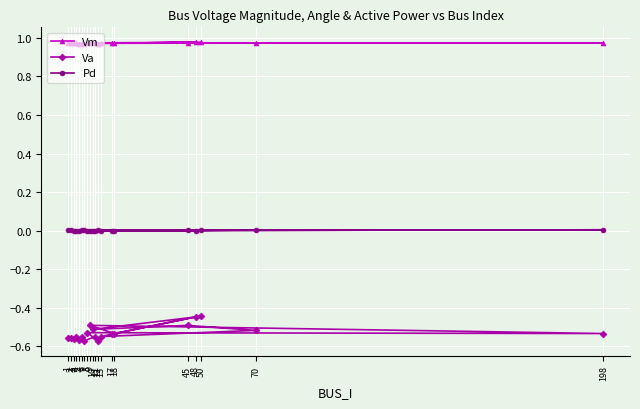

List the labels in order of Va value, smallest first.

12, 7, 5, 3, 1, 2, 4, 6, 11, 13, 17, 198, 18, 8, 70, 10, 45, 9, 48, 50